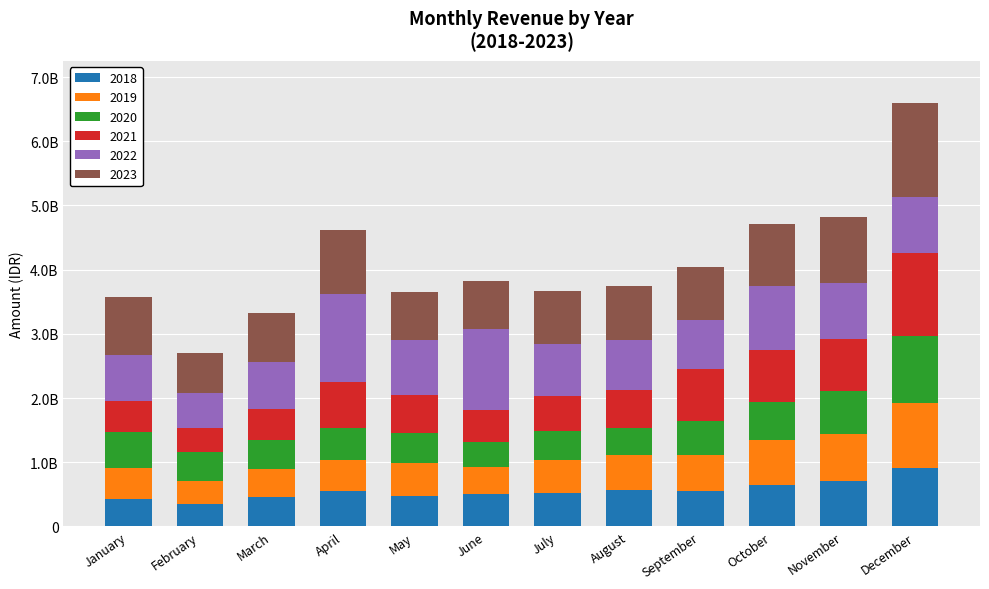

The 2019 series shows 828428935 at April. True or false?

False